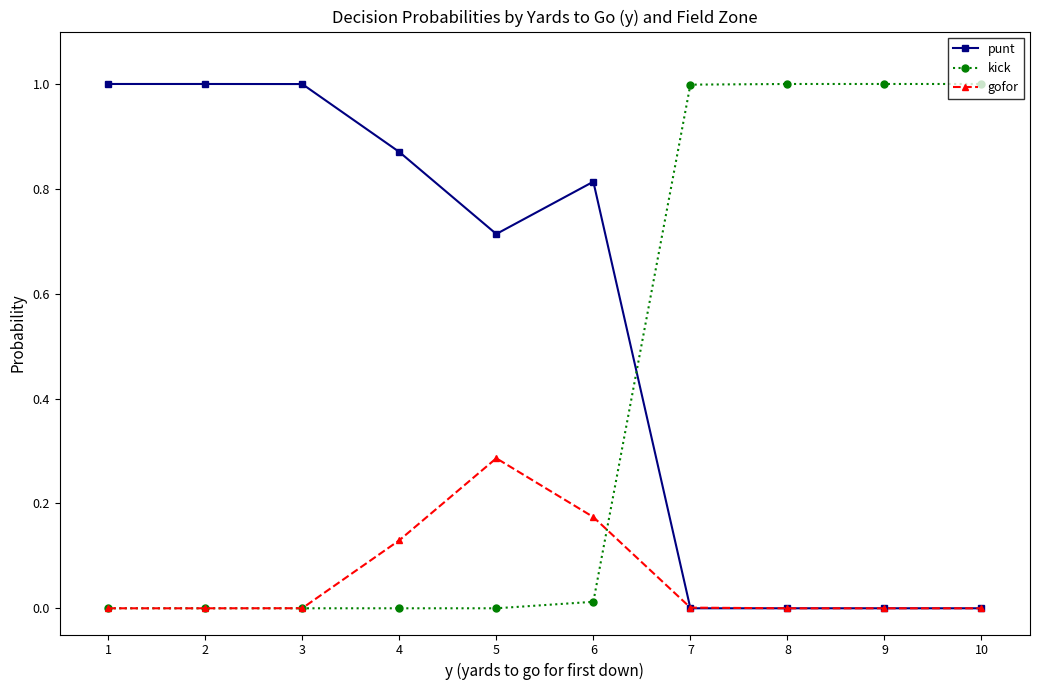

How many categories are shown in the chart?

10